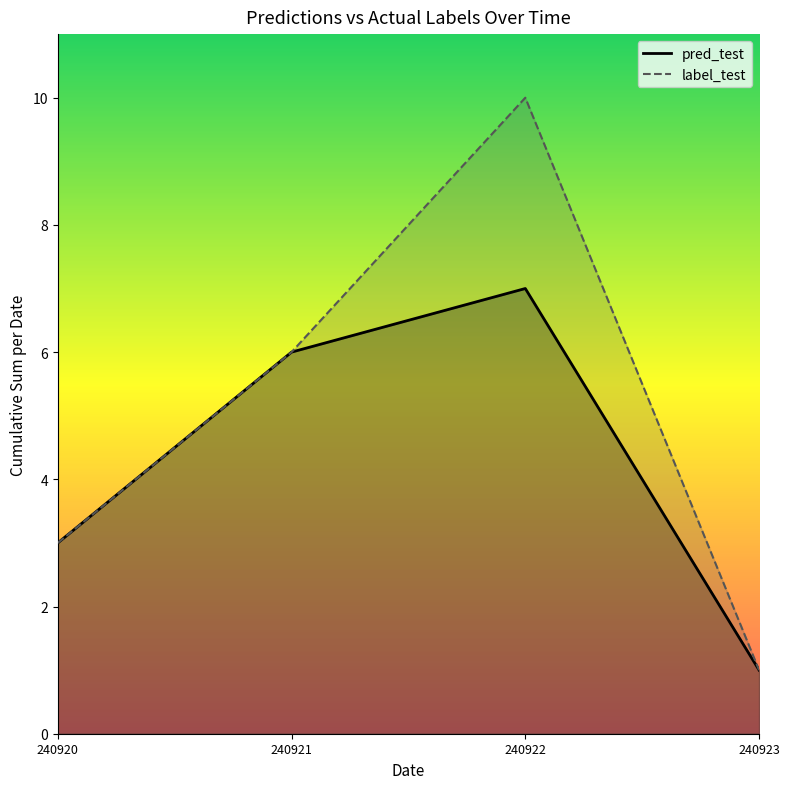

Reading left to right, transcribe all the data shown in this chart.

pred_test: 3	6	7	1
label_test: 3	6	10	1